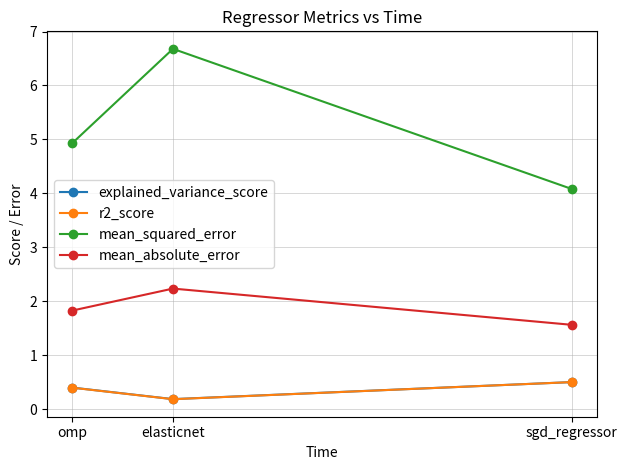

How many data points does each series have?

3